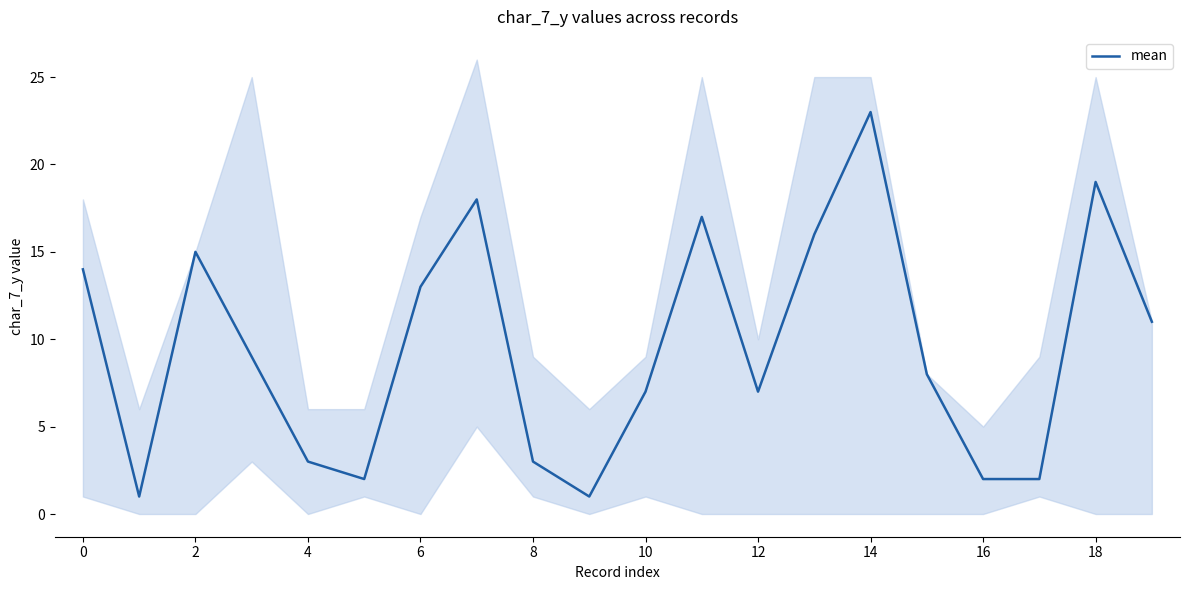

Which category has the highest value across all series?

14